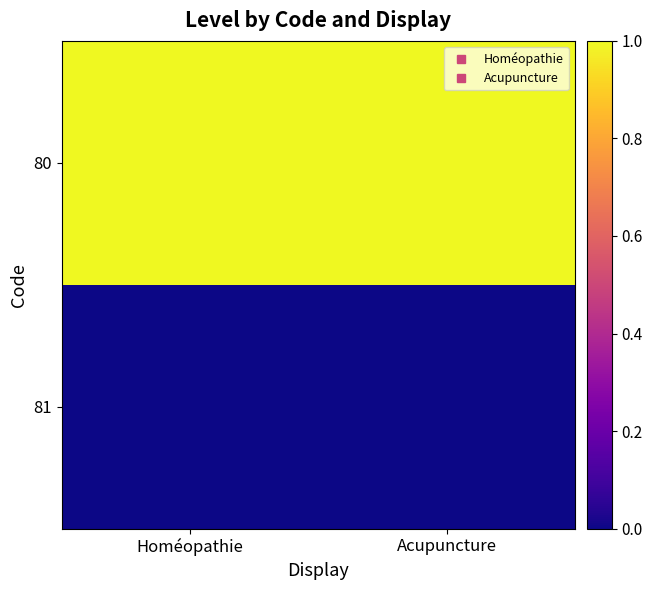

List the series in order of their peak value, lowest first.

81, 80